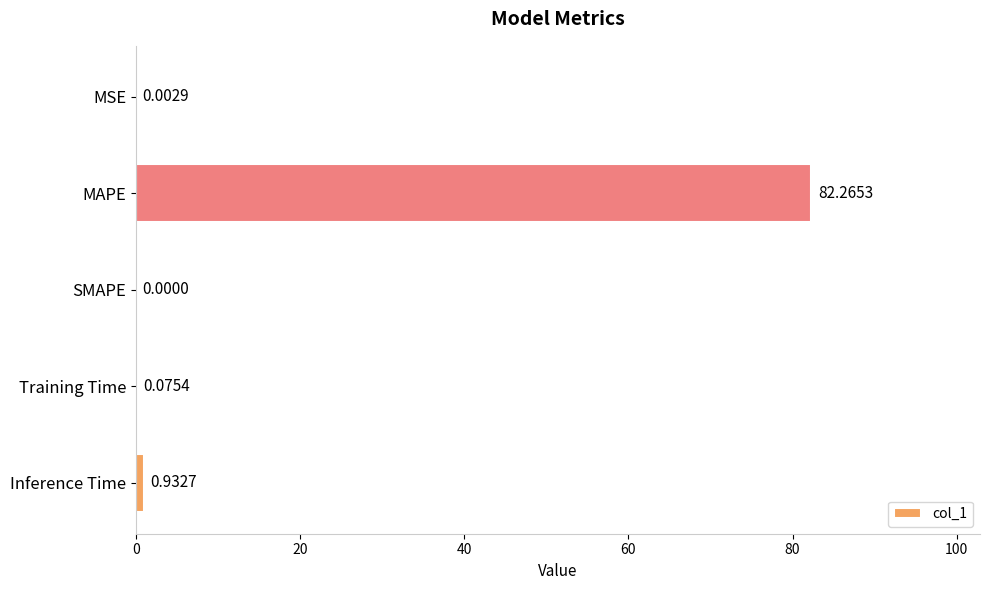

Count the number of data series in this chart.

1